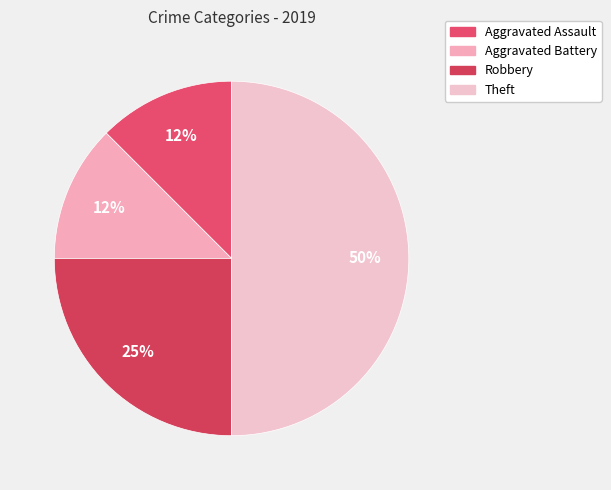

What is the largest slice in the pie chart?

Theft